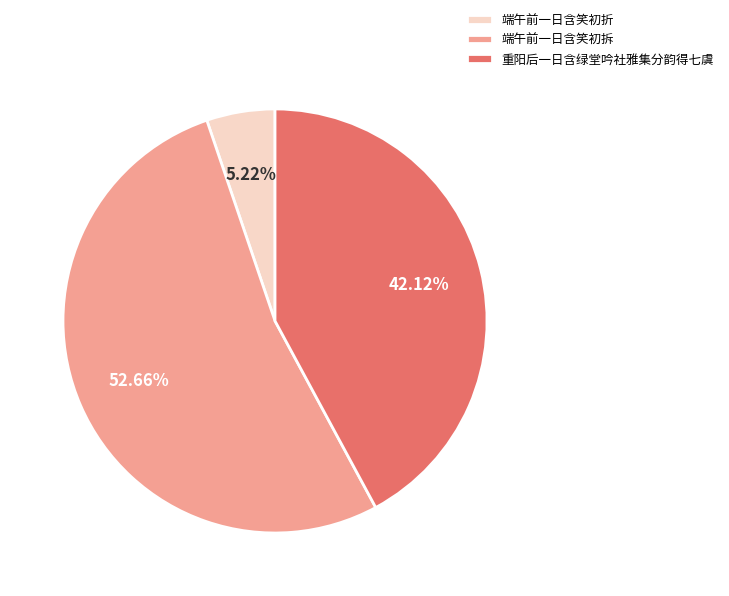

What is the largest slice in the pie chart?

端午前一日含笑初拆